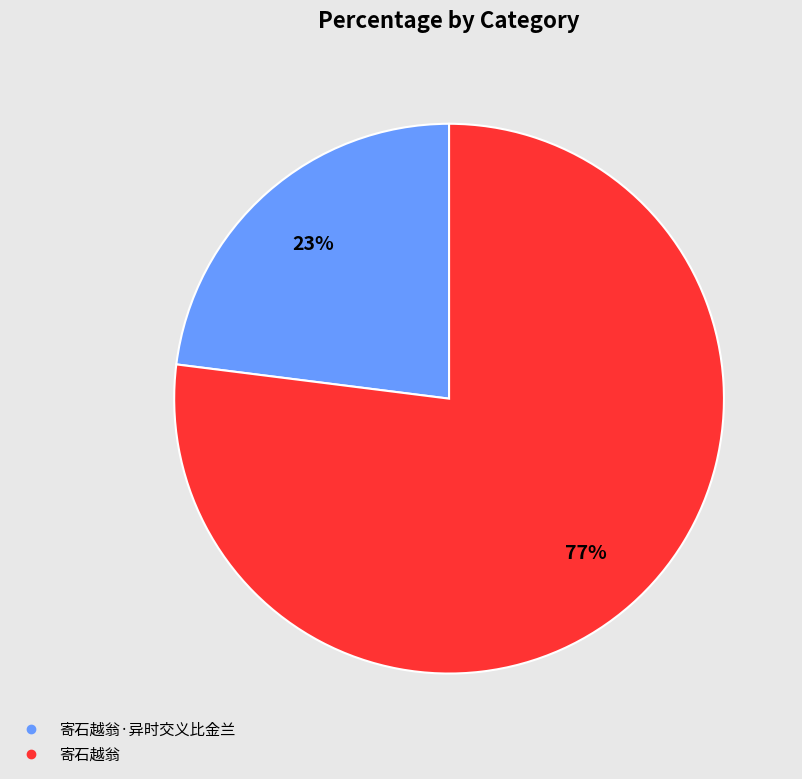

How many segments does this pie chart have?

2